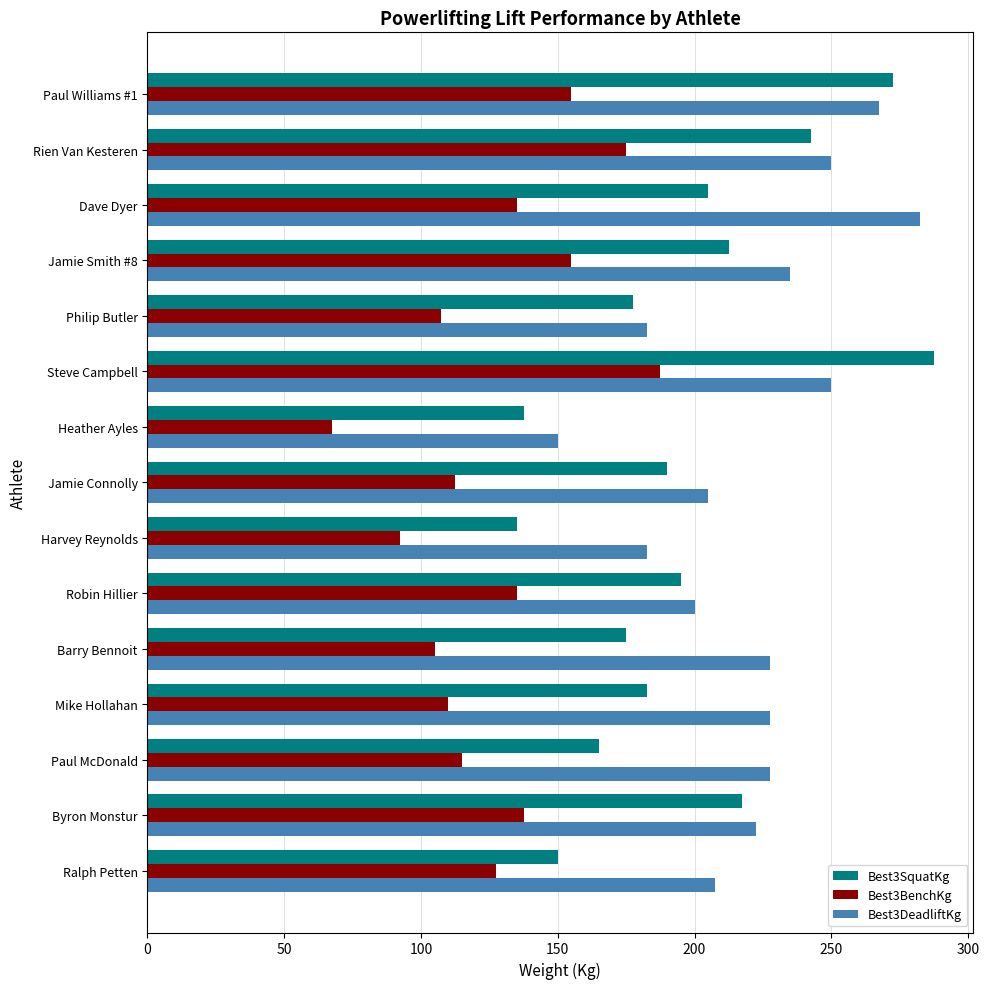

Rank the series by their maximum value, from lowest to highest.

Best3BenchKg, Best3DeadliftKg, Best3SquatKg